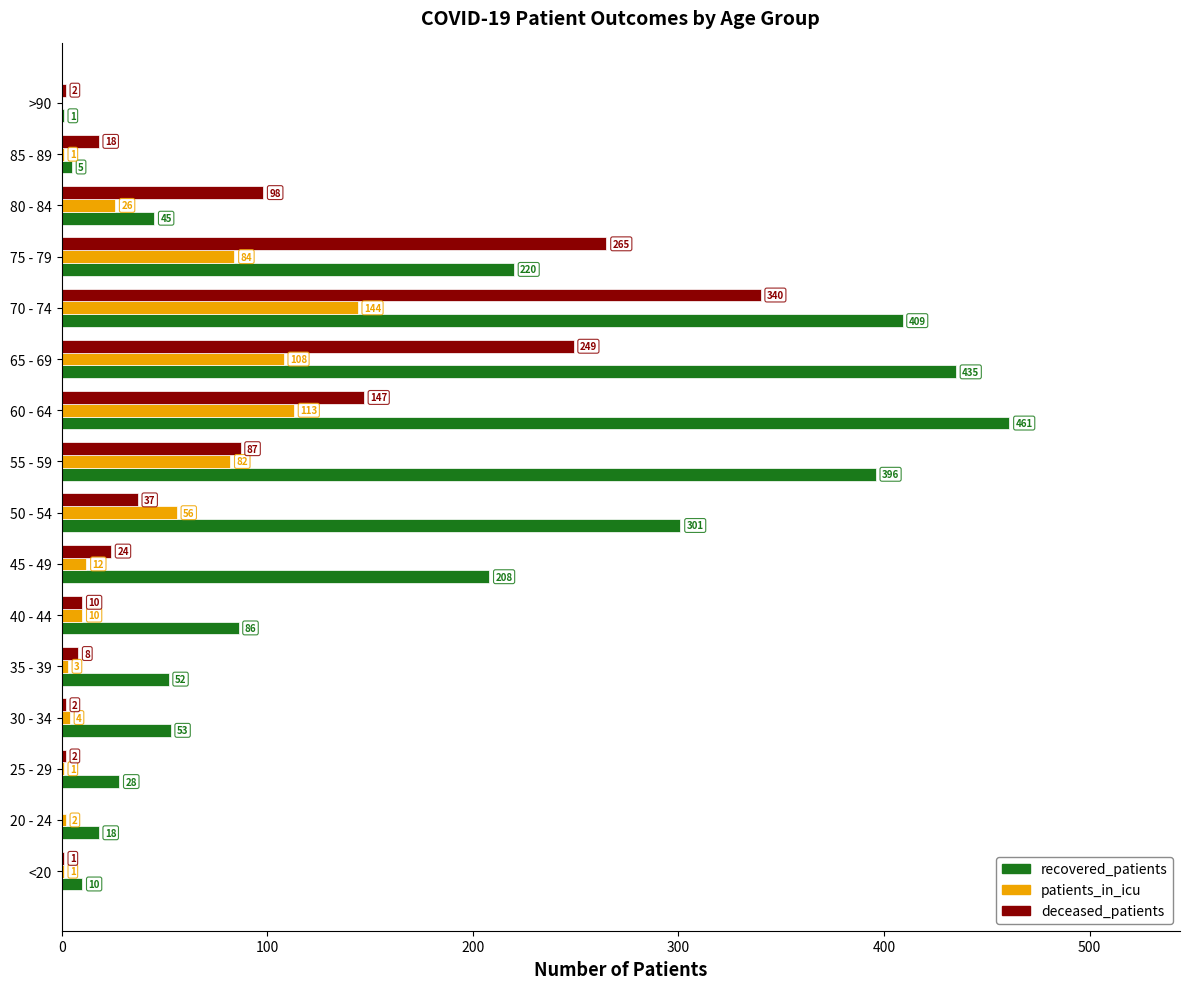

What is the maximum value for deceased_patients?

340